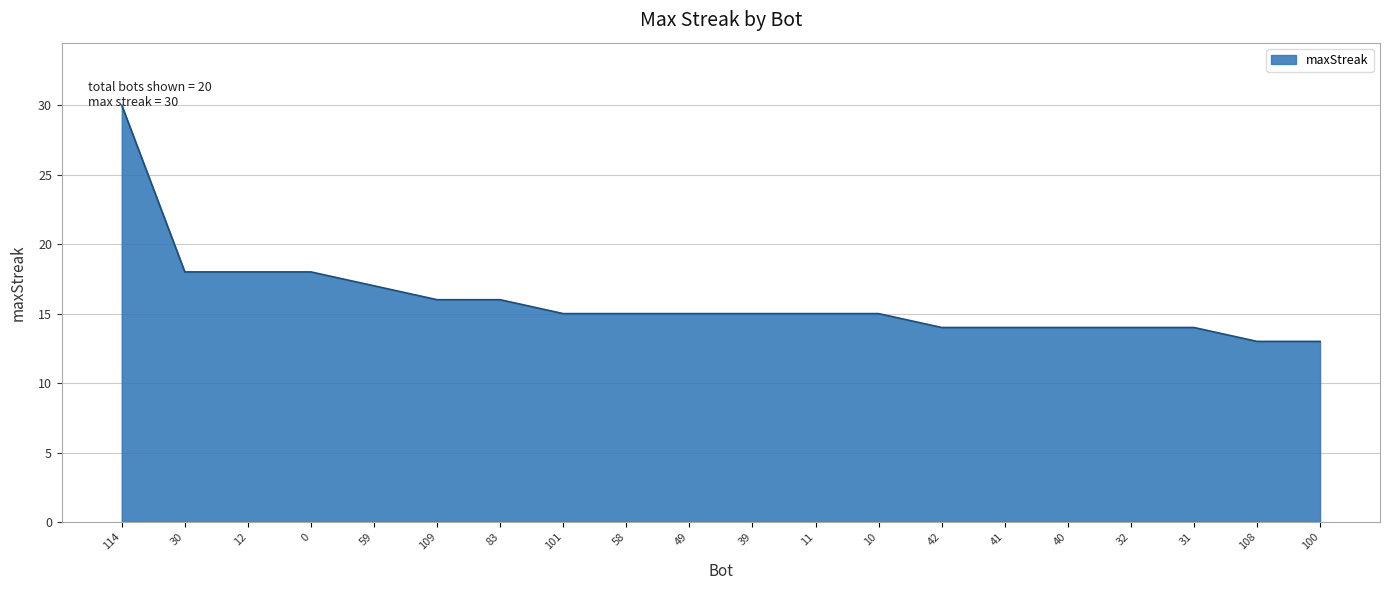

How many distinct data groups are displayed?

1